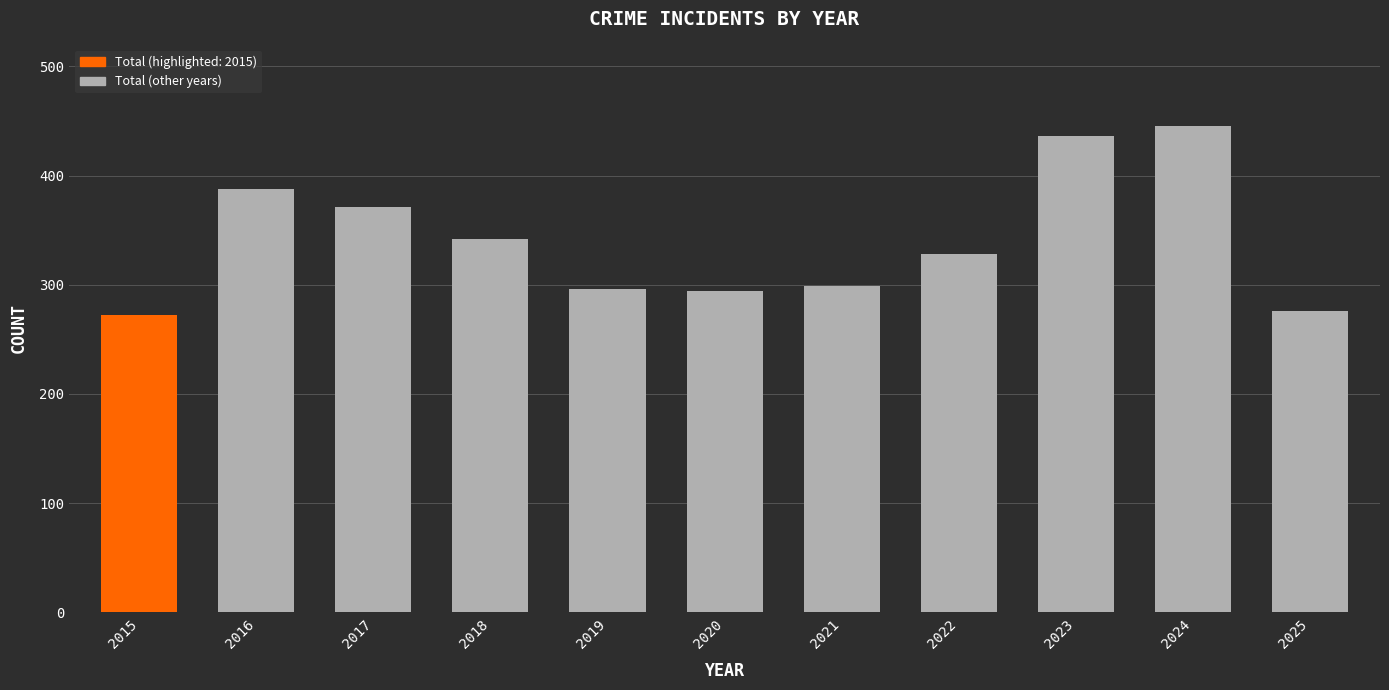

What is the ratio of the value at 2016 to the value at 2022?

1.2